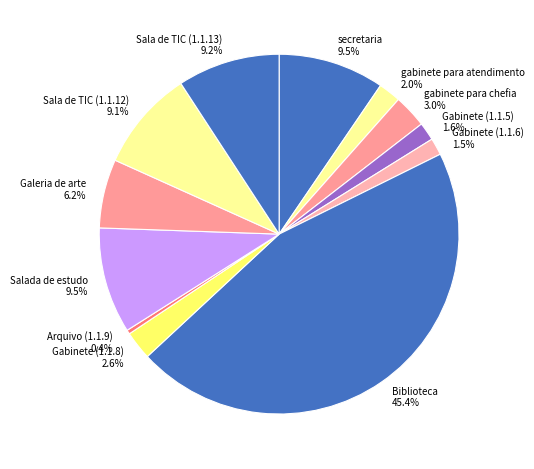

To the nearest percent, what percentage of the pie is gabinete para chefia?

3%